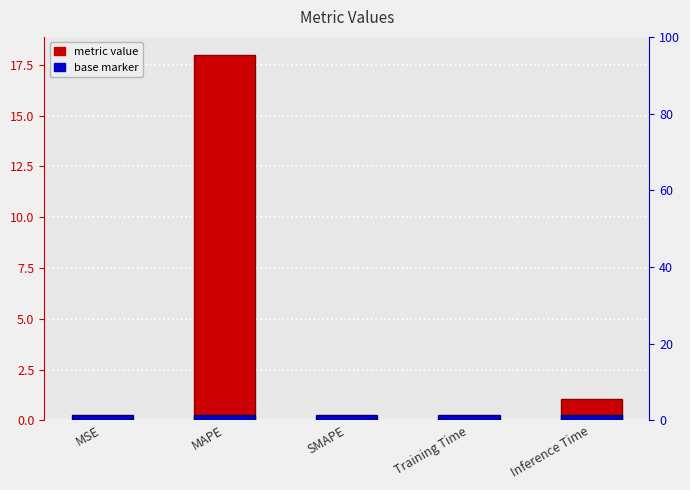

What is the total value across all series at MAPE?

18.2